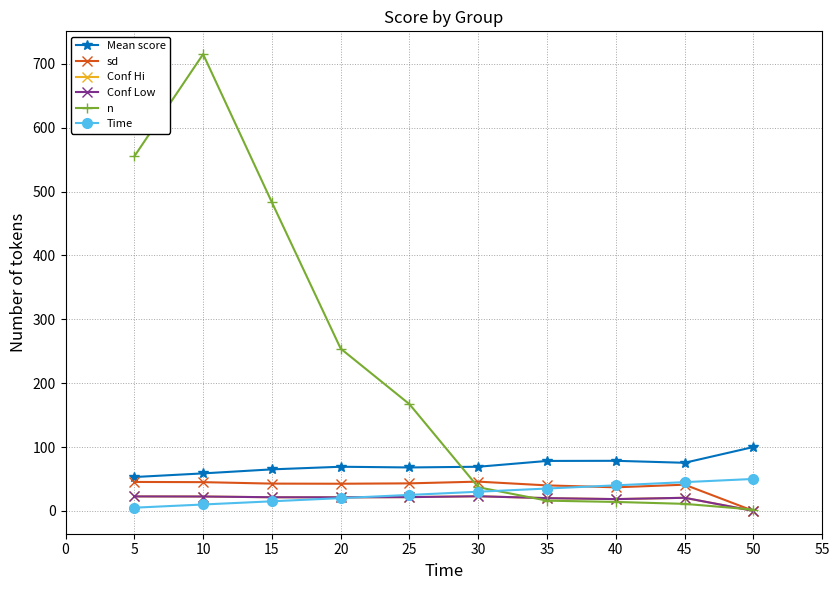

Is this an area chart (filled region under the line)?

No